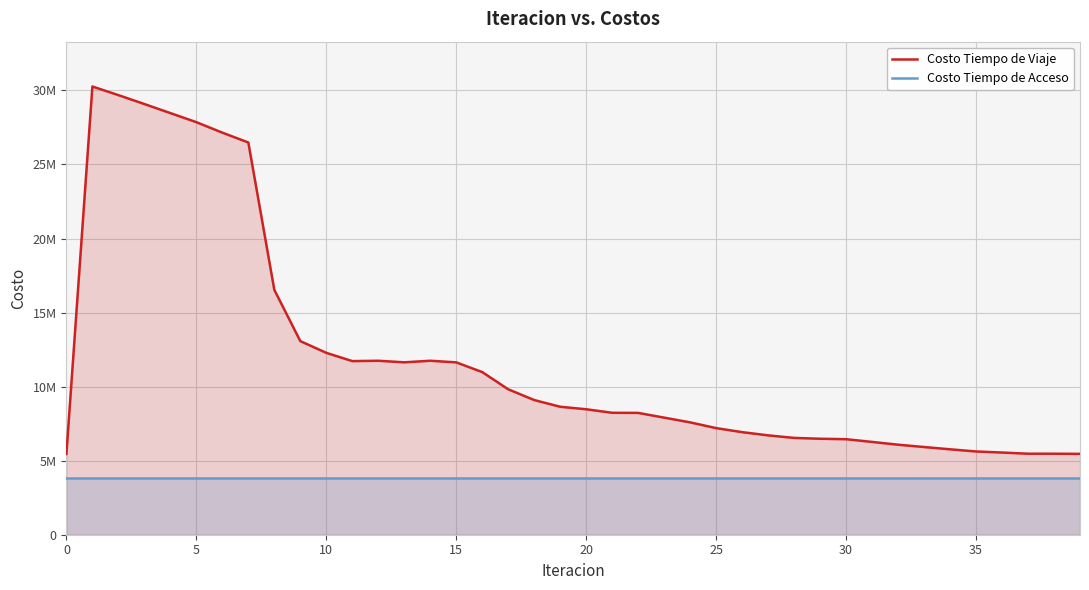

True or false: Costo Tiempo de Viaje and Costo Tiempo de Acceso cross at least once.

False